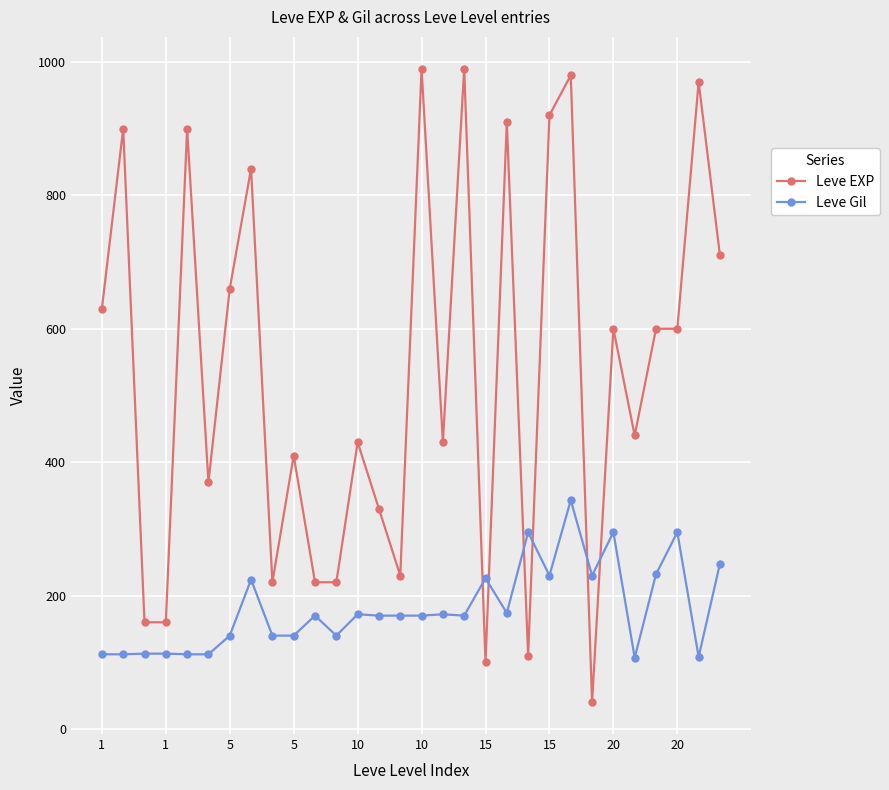

True or false: Leve Gil and Leve EXP cross at least once.

True